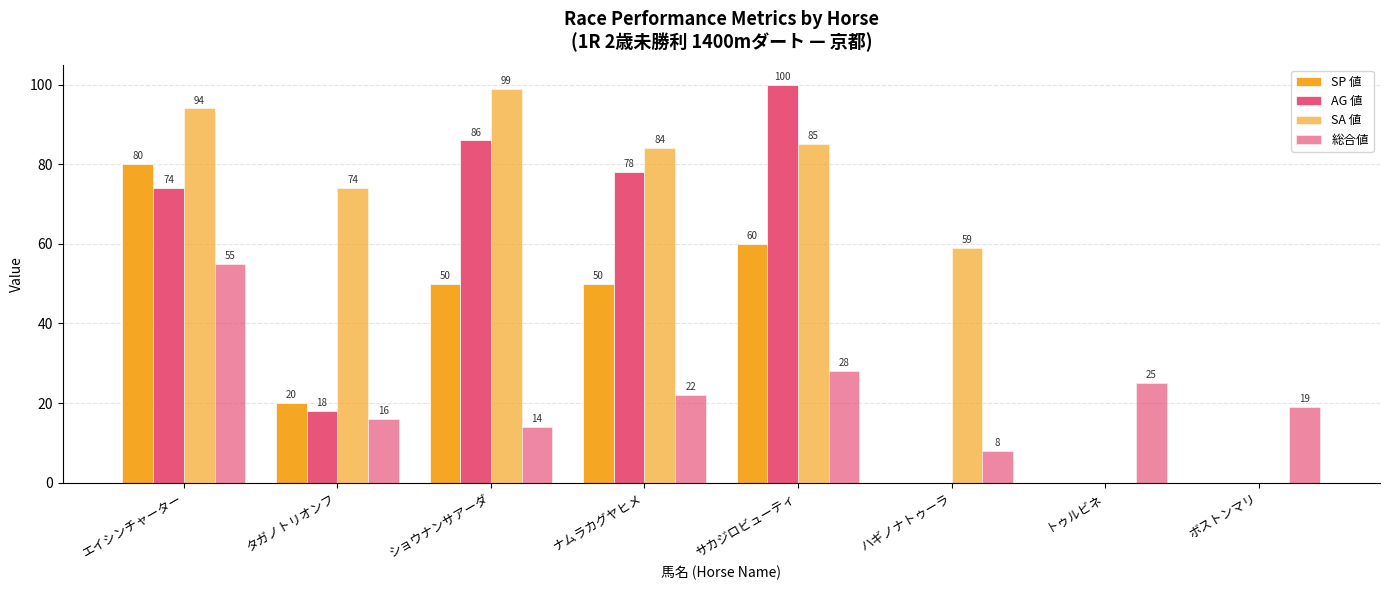

Are the bars horizontal?

No